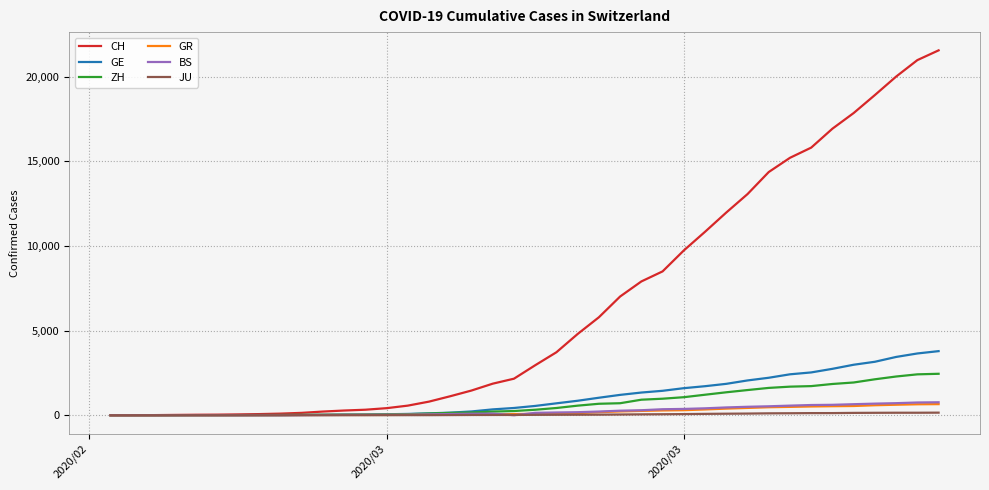

Which series has the largest total across all categories?

CH